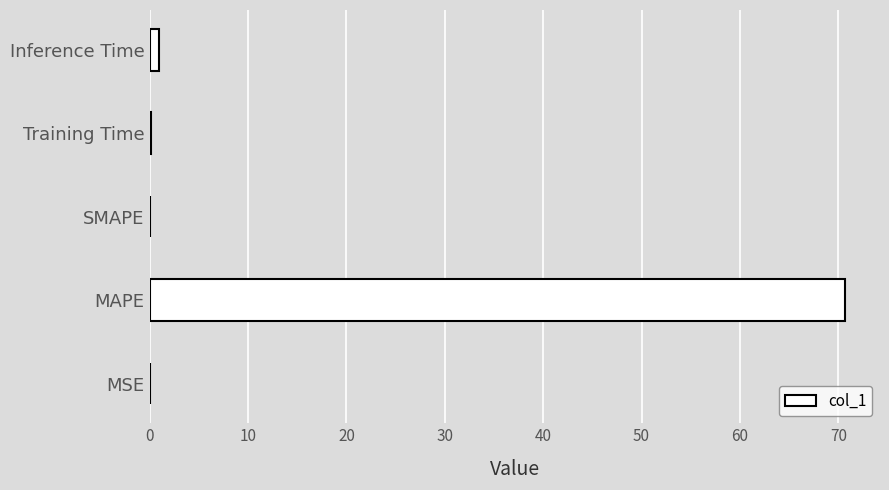

Which category has the highest value across all series?

MAPE